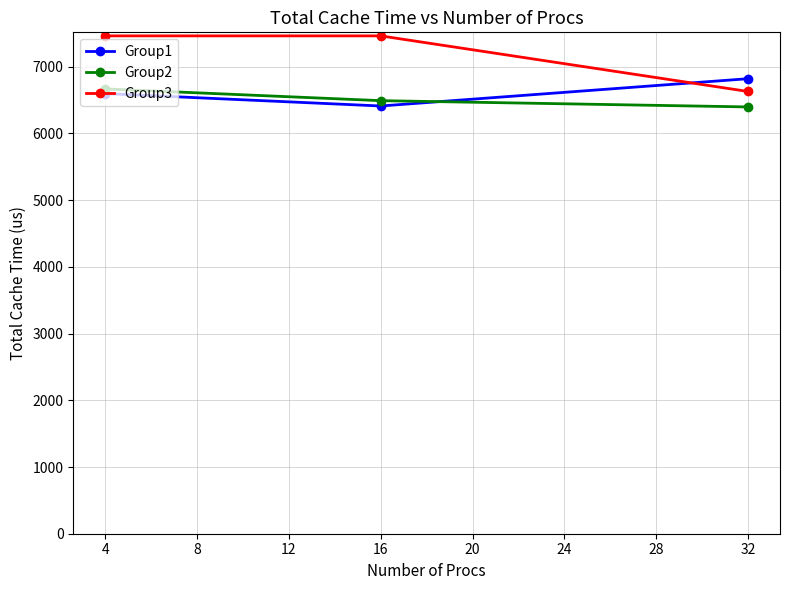

True or false: Group3 has a value of 13124 at 4.

False